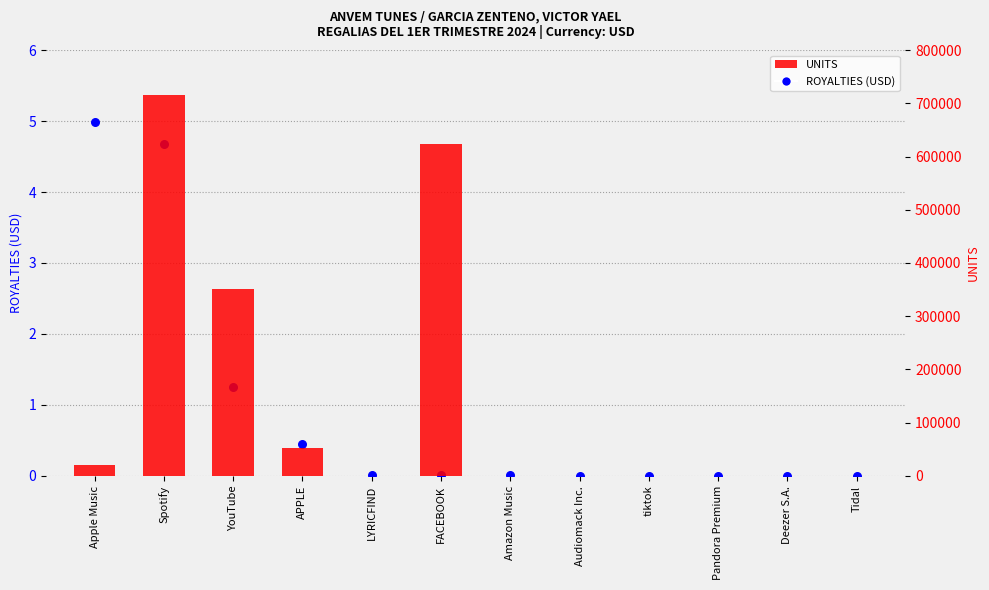

Which series has the largest total across all categories?

UNITS